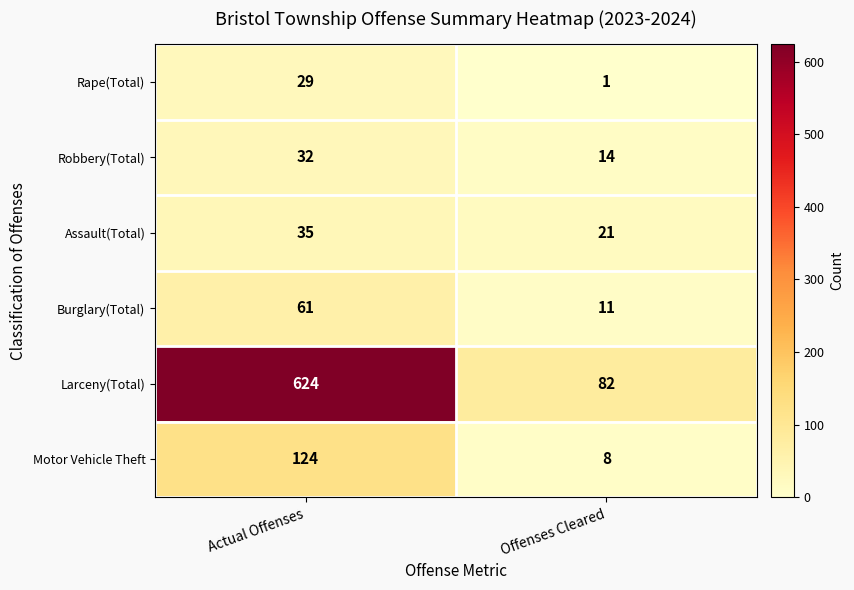

What value does the Burglary(Total) series have at Actual Offenses, to the nearest 10?

60